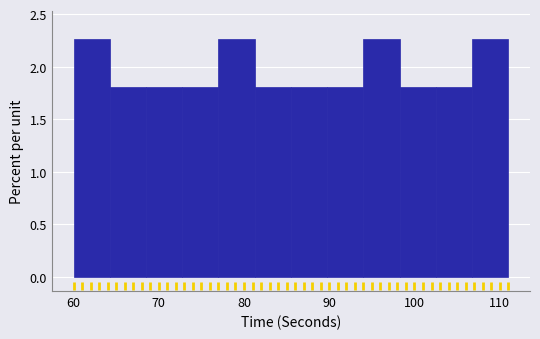

What is the height of the bar covering 98 to 103 on the x-axis? Neither the bar edges nor the heights are printed on the chart, so give them approximately, as read against the axes.

1.80